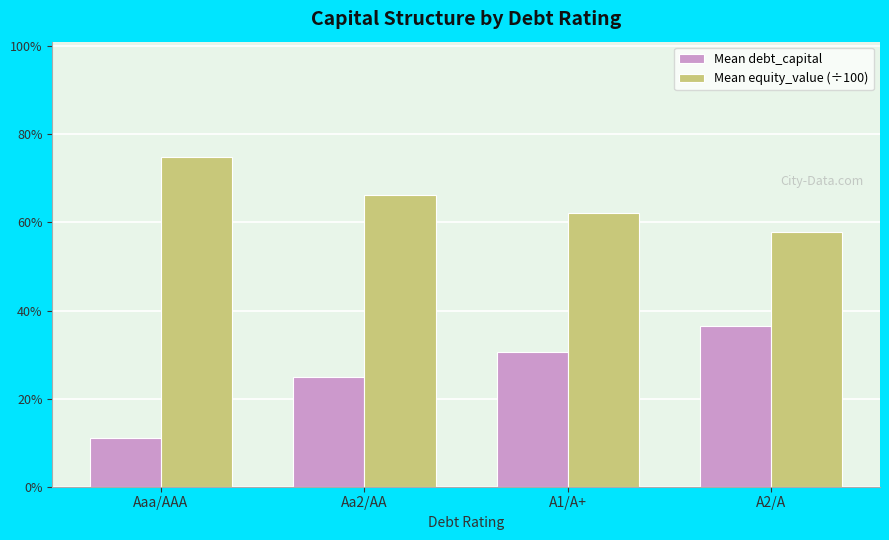

What is the label of the 2nd bar from the left?

Aa2/AA